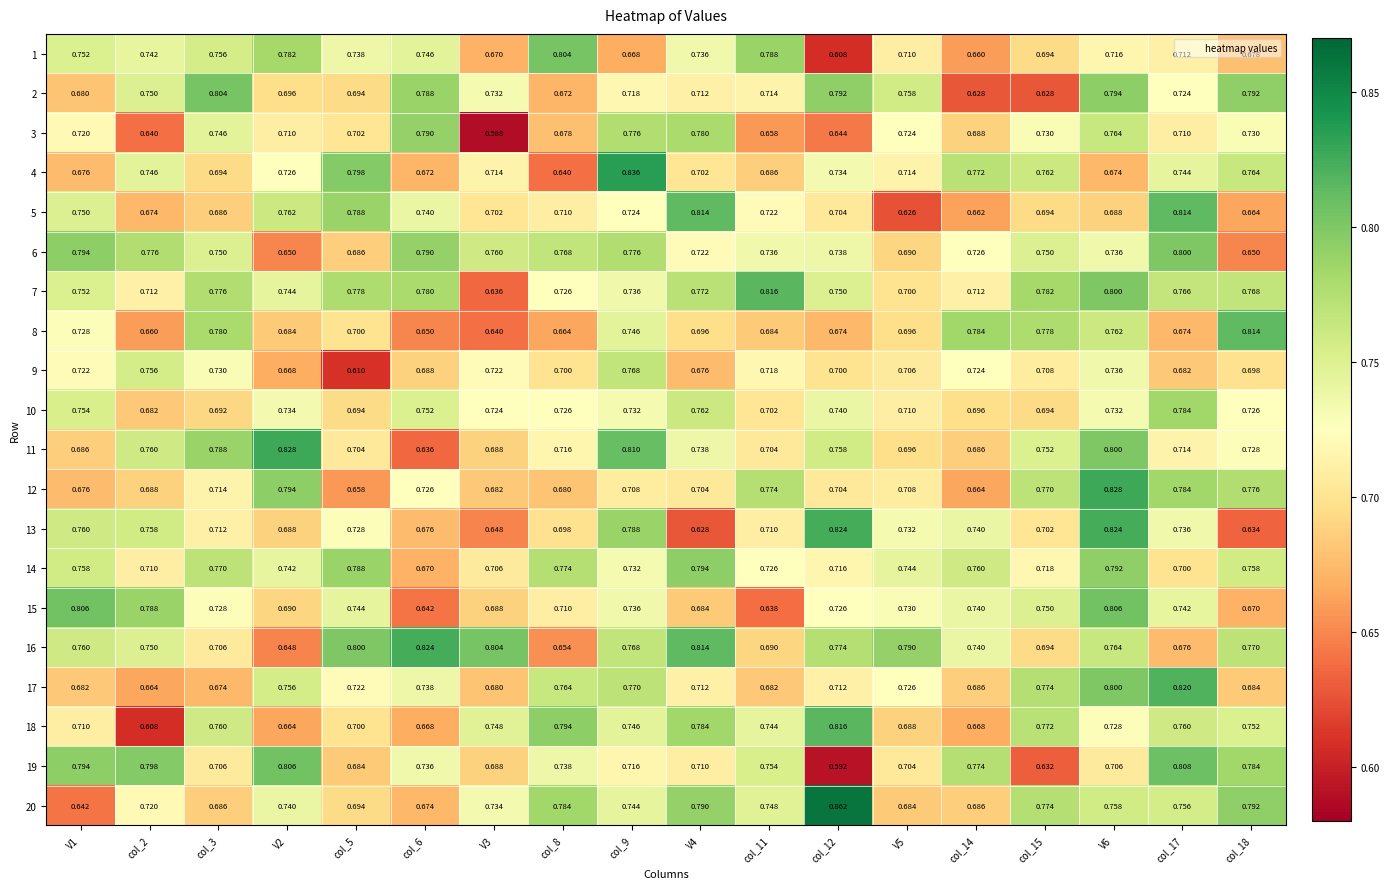

Is the value of 2 at V6 greater than the value of 6 at col_15?

Yes